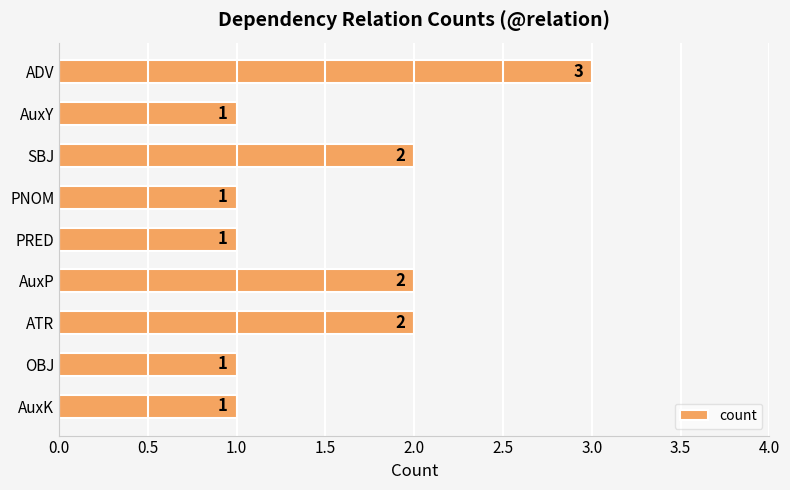

Reading bottom to top, what are all the values shown in this chart?

1	1	2	2	1	1	2	1	3